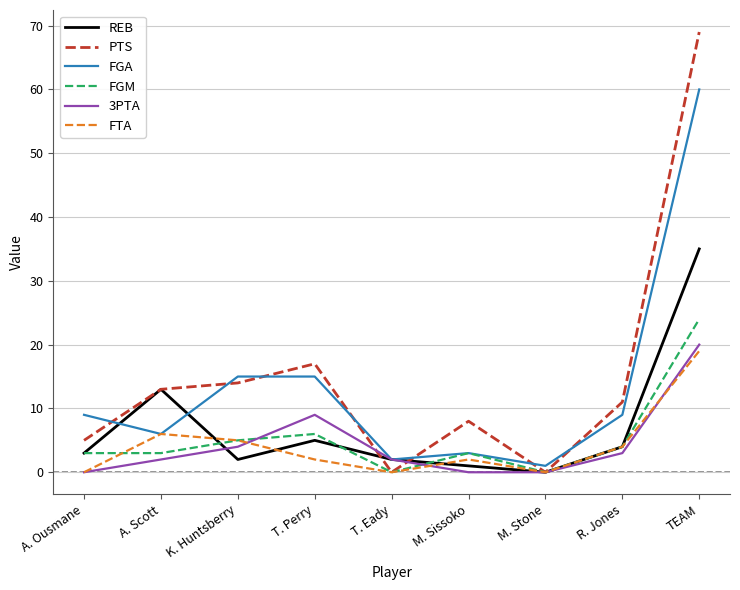

What is the sum of the PTS values at K. Huntsberry and TEAM?

83